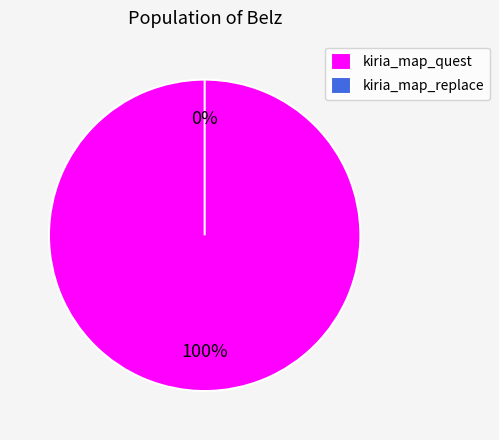

What is the smallest slice in the pie chart?

kiria_map_replace